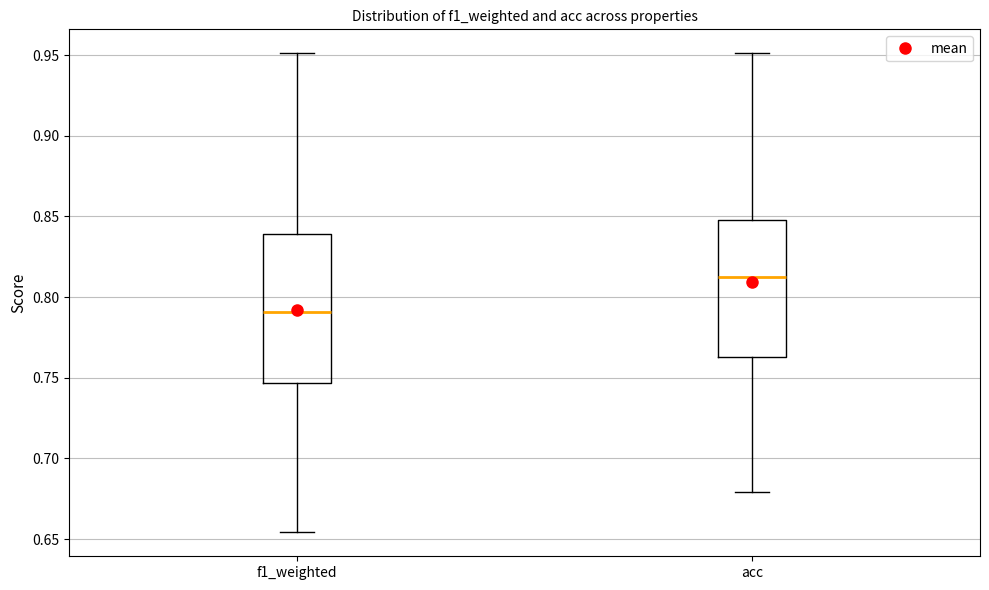

Reading left to right, transcribe this box plot: for each box, give where its median line is, the range the box spans, and where its two whiskers end, as read against the y-axis. The values are not printed on the chart, so give them approximately, as read against the axis.

f1_weighted: median 0.790, box 0.745 to 0.840, whiskers 0.655 to 0.950
acc: median 0.810, box 0.765 to 0.850, whiskers 0.680 to 0.950